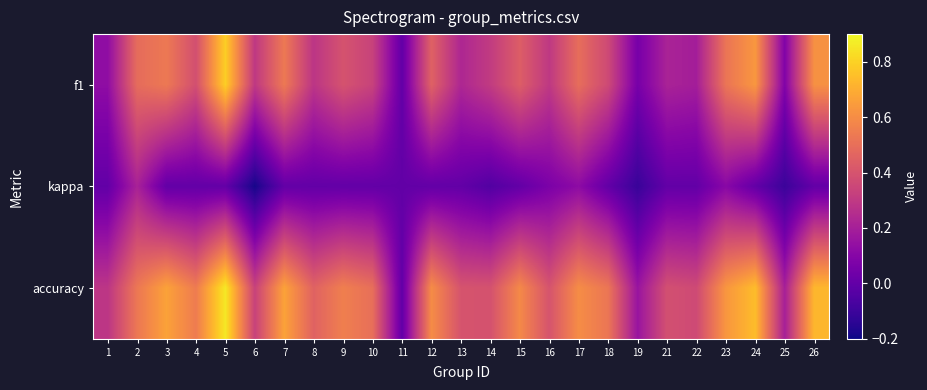

Which series has the widest spread of values?

accuracy